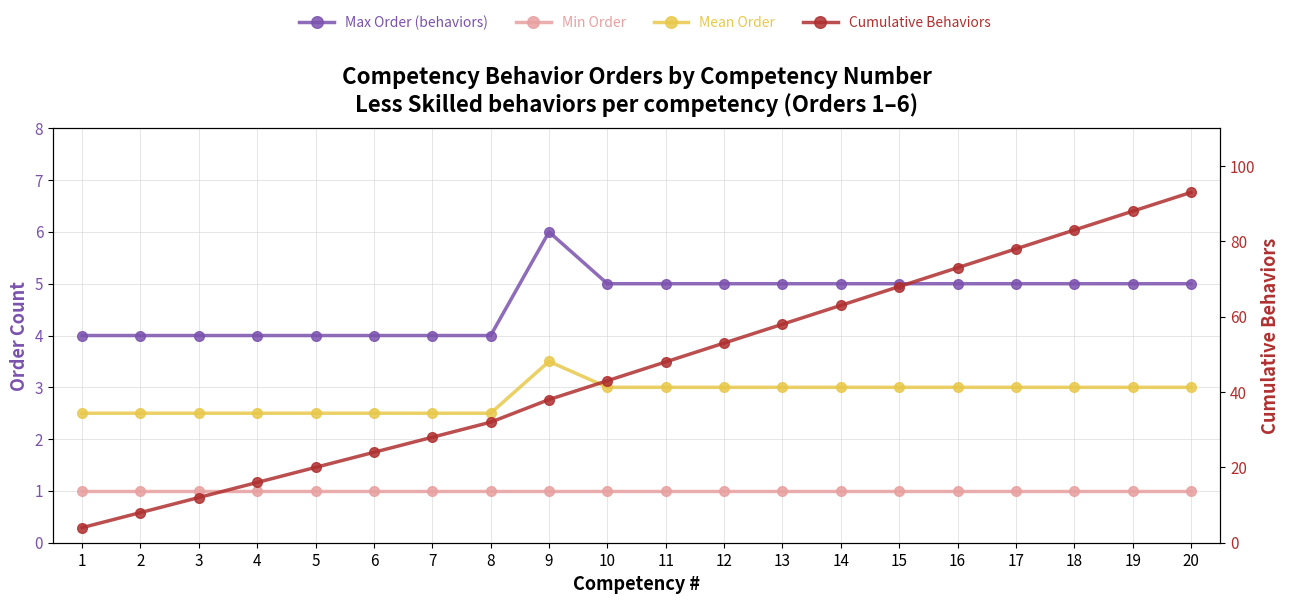

Is it true that Max Order (behaviors) equals 1.4 at 3?

False